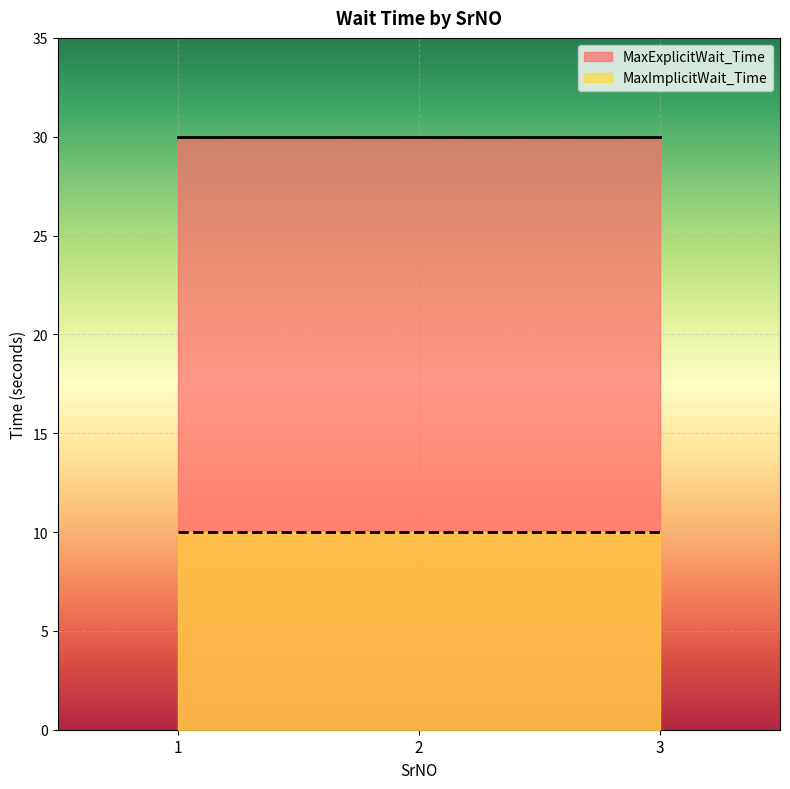

Does the chart display data point markers on the line(s)?

No